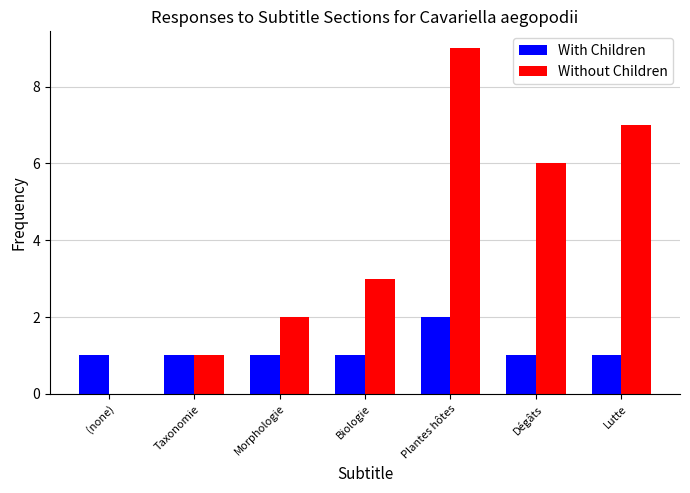

Which series changed the most between Morphologie and Lutte?

Without Children